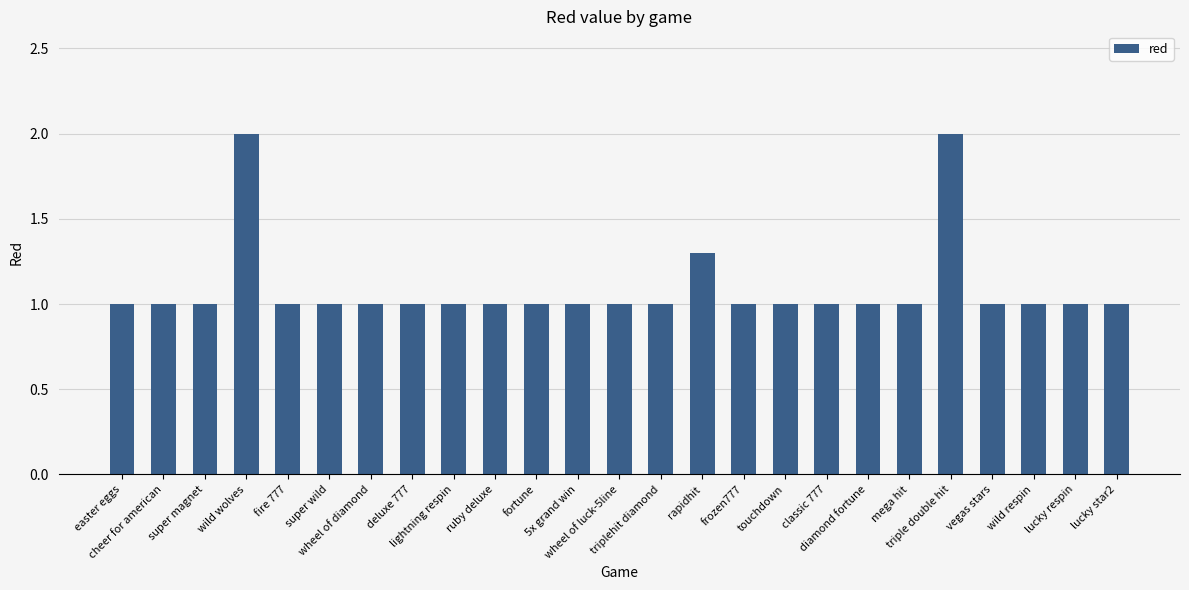

What is the value of the 21st bar from the left?

2.0